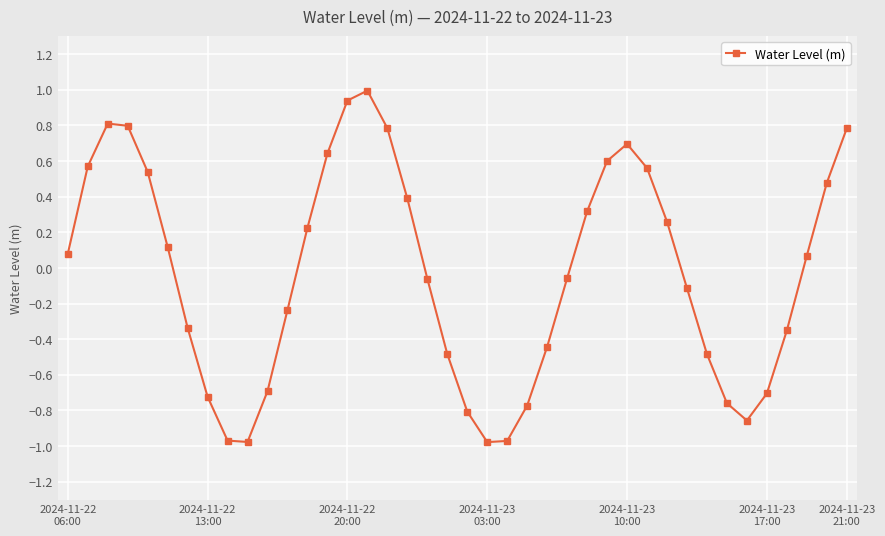

What is the difference between the second highest and second lowest values?

1.9